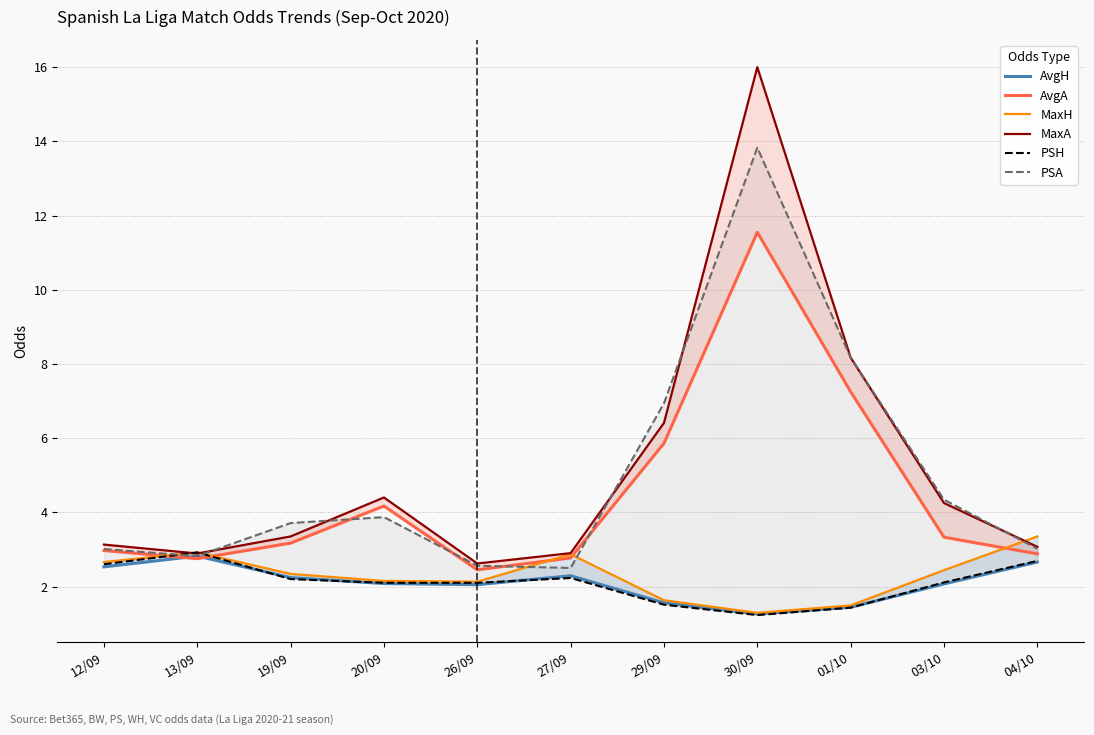

What is the label of the 1st point from the right?

04/10